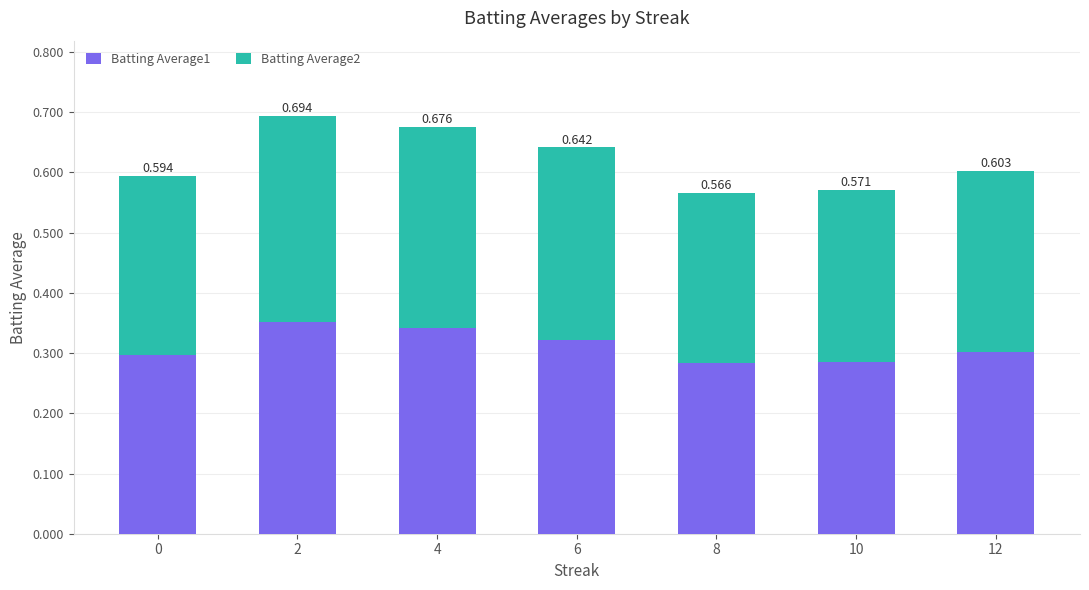

What is the approximate value of Batting Average1 at 4?

0.3